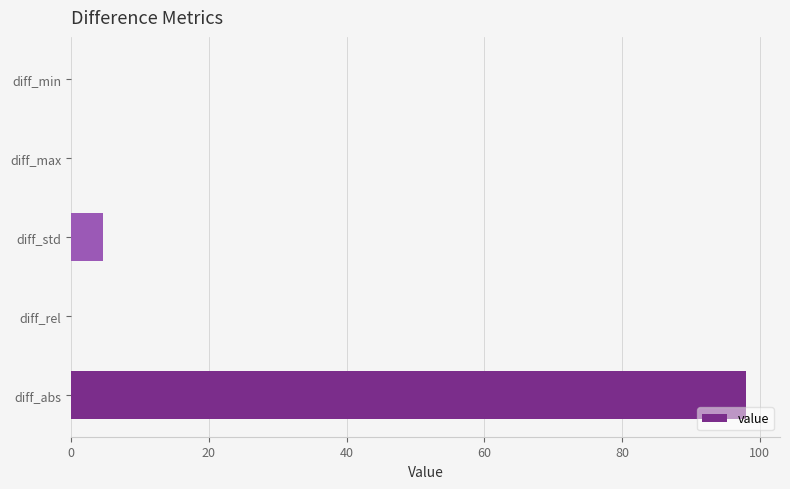

The value at diff_abs is 98.0. True or false?

True